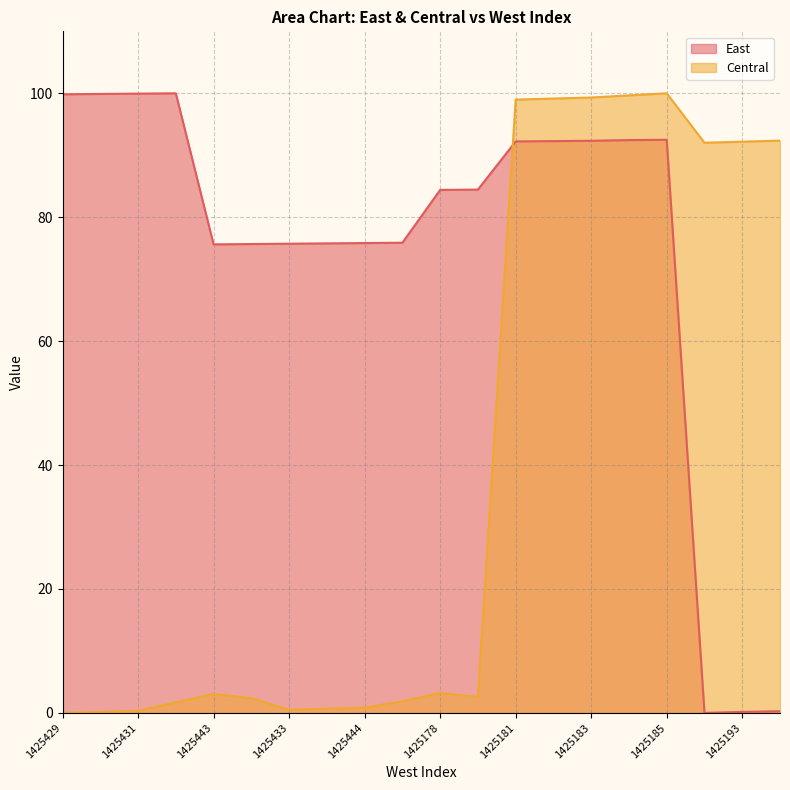

How many lines are shown in the chart?

2